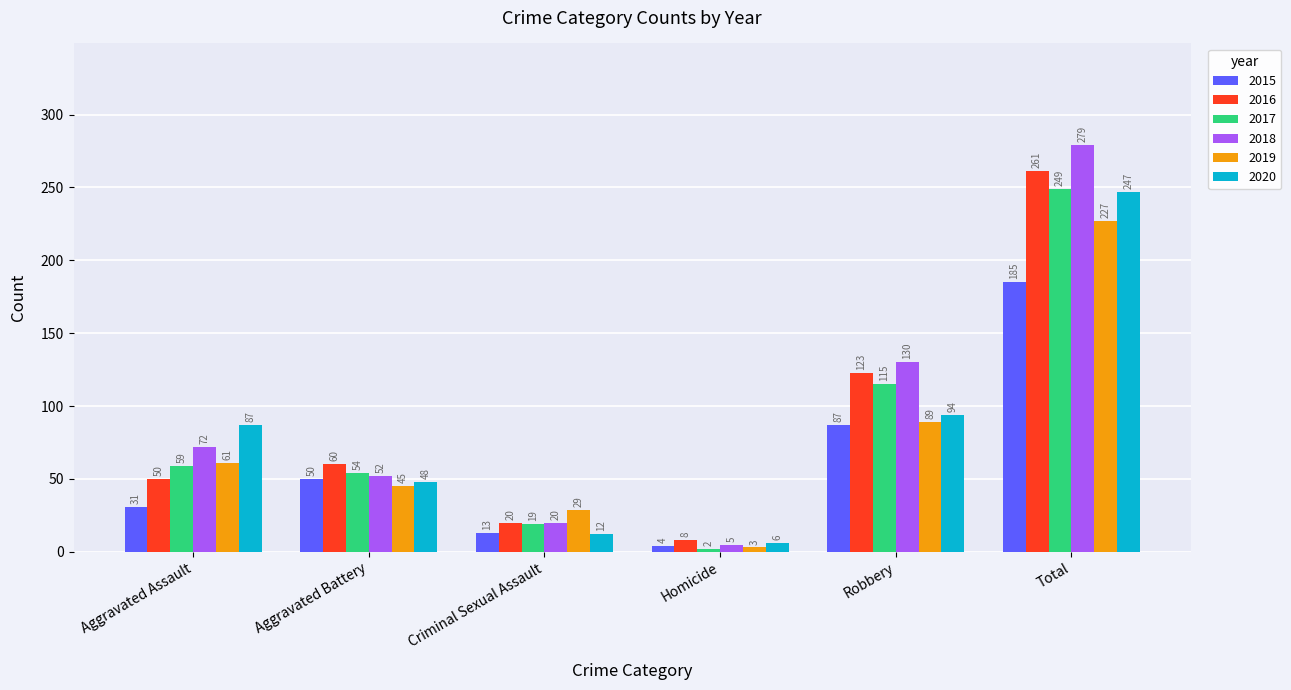

How many data points does each series have?

6